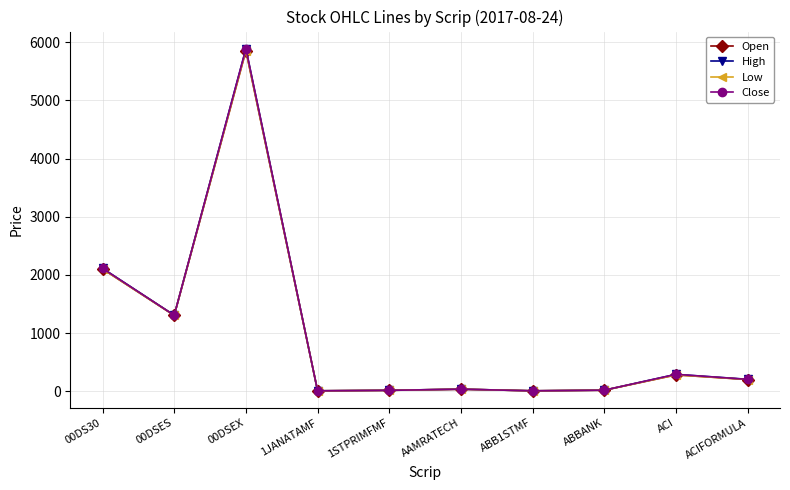

What is the difference between the maximum and second lowest values in the Open series?

5848.5